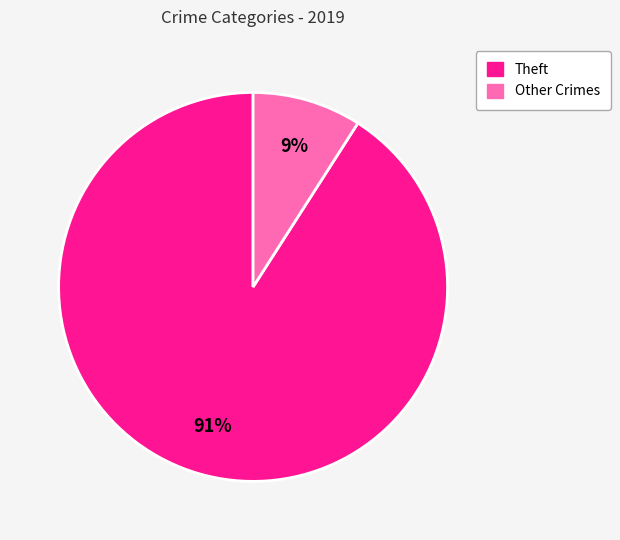

To the nearest percent, what is the average slice percentage?

50%